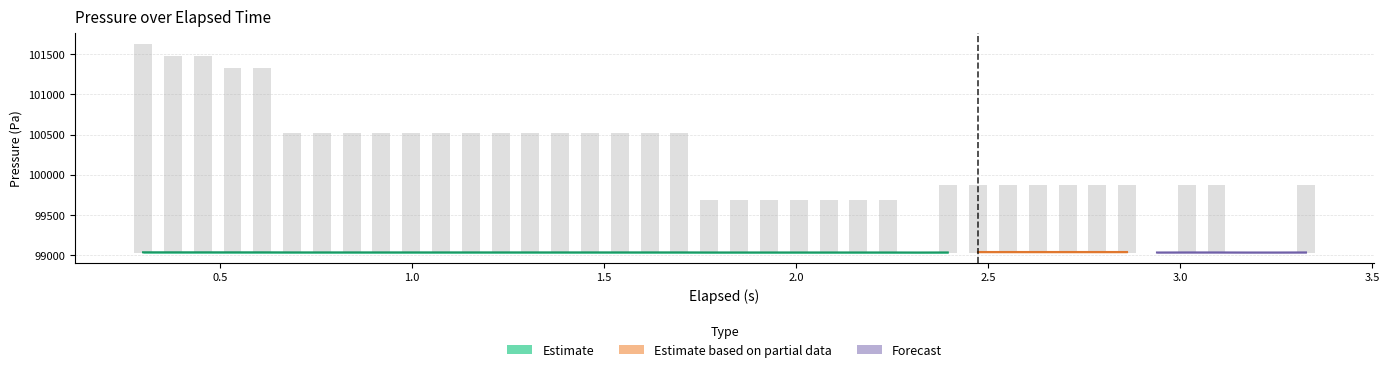

Is it true that the value at 0.377 is 3403.8?

False